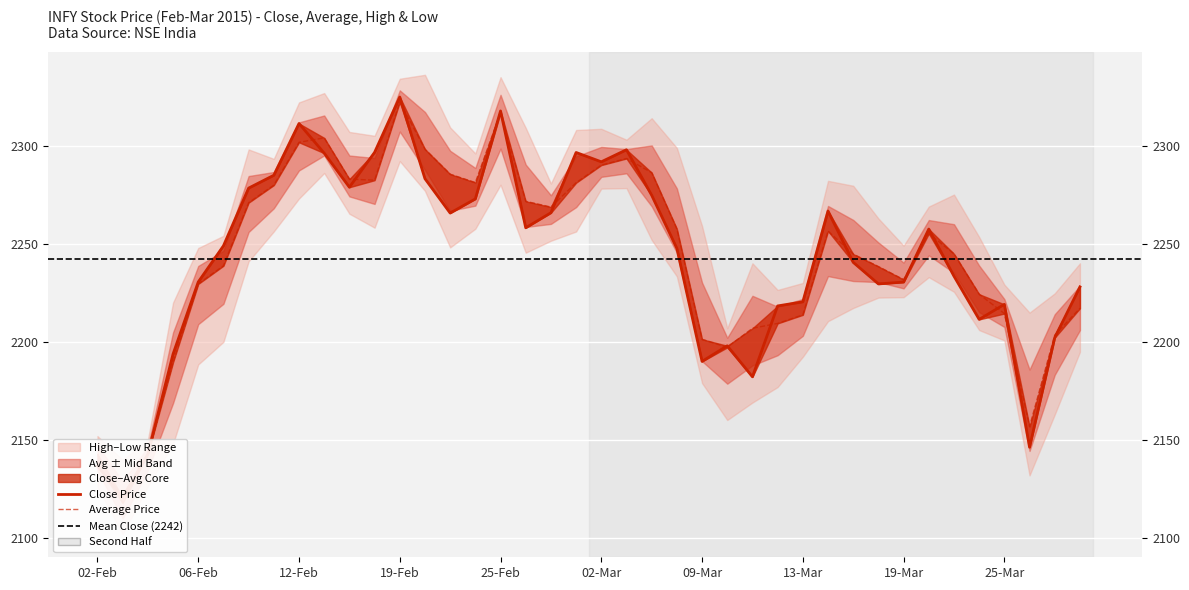

Which series has the widest spread of values?

avg_price